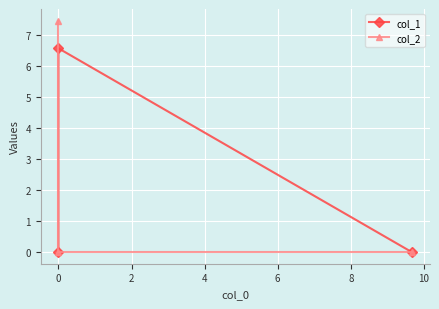

What is the sum of the col_1 values at 2 and 0?

6.6